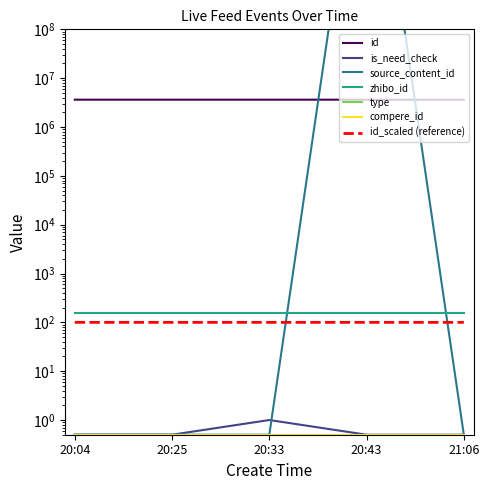

Is it true that source_content_id equals 0.5 at 20:33?

True